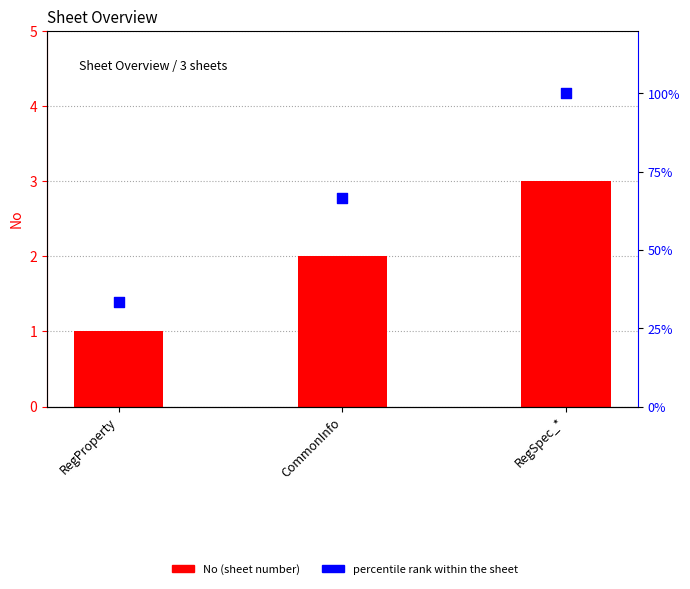

Which series has the widest spread of Y values?

percentile rank within the sheet